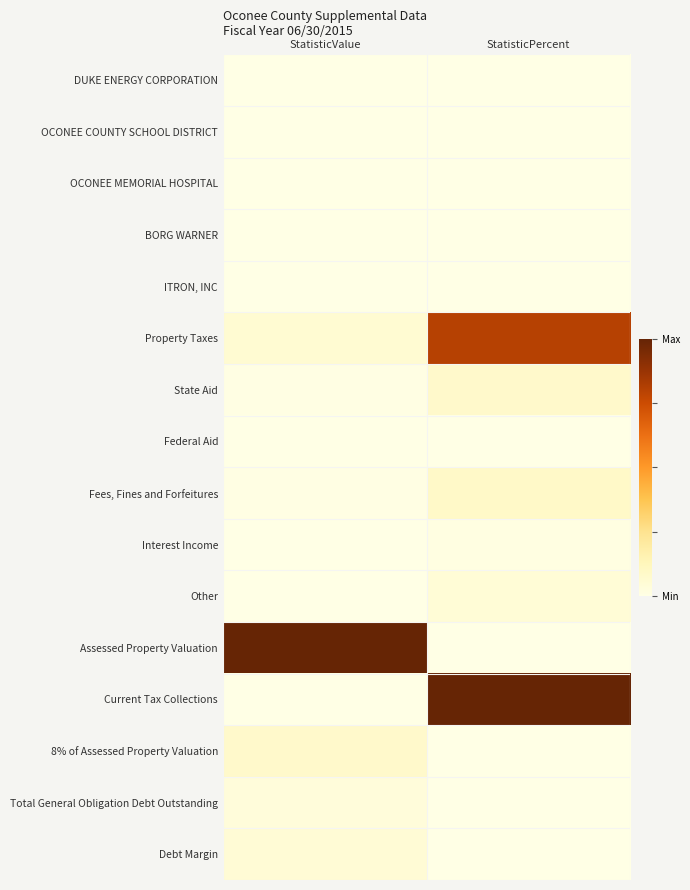

What is the total value across all series at StatisticPercent?

2.0